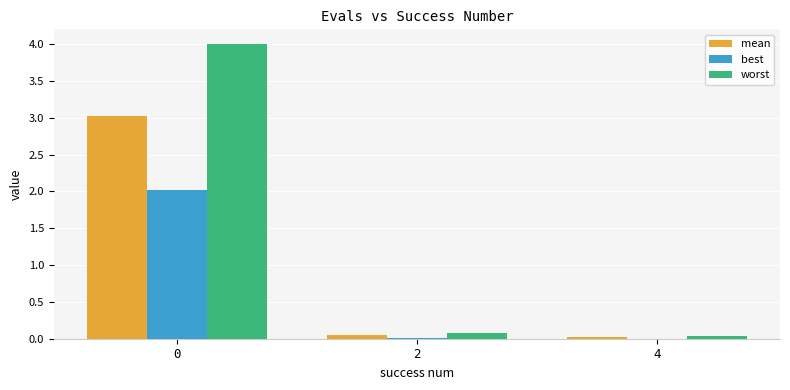

What are all the series names shown in the legend?

mean, best, worst